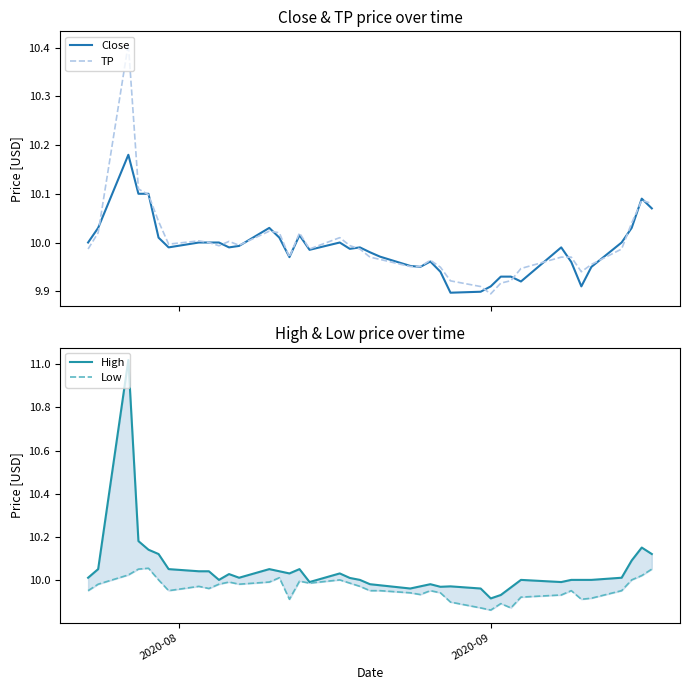

What is the sum of all TP values?

400.0